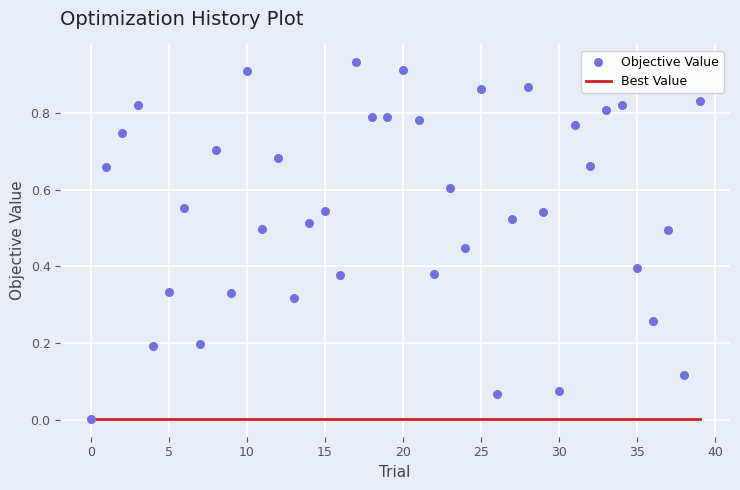

Which series has the largest Y range (max minus min)?

Objective Value